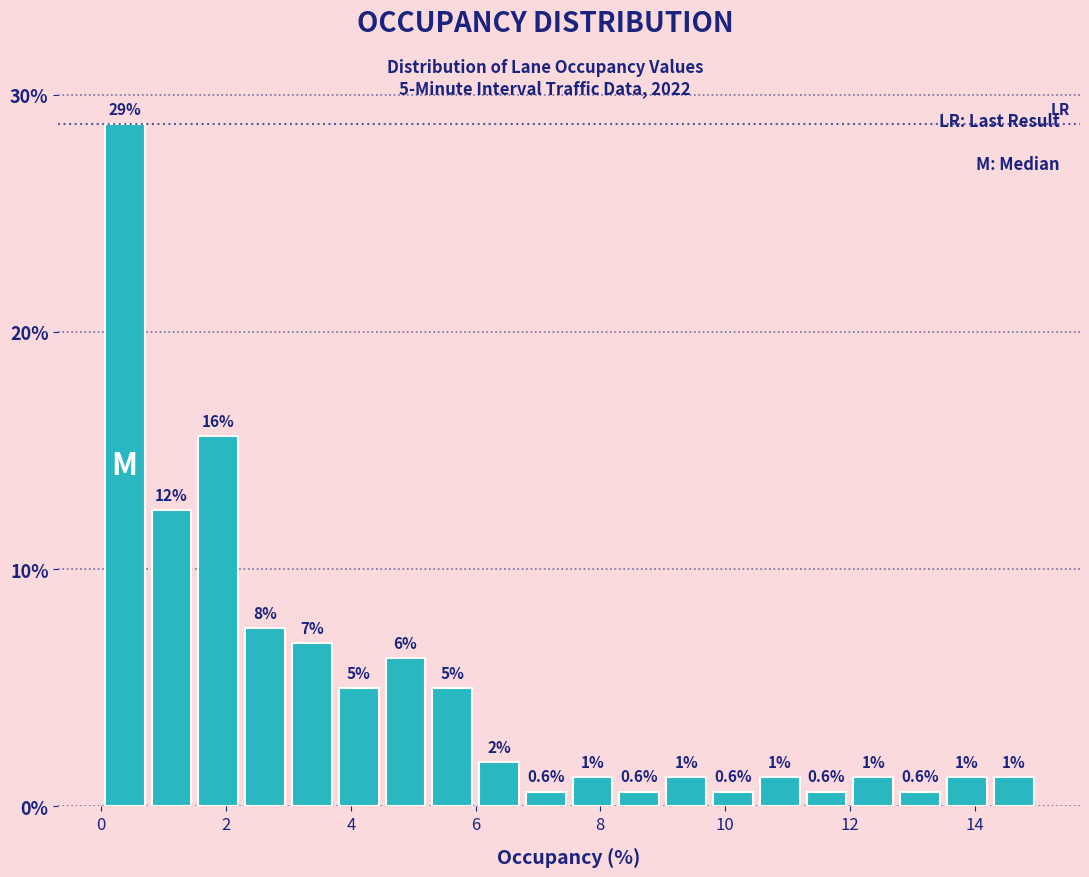

Read against the x-axis, roughly where is the centre of the tallest bar?

0.4